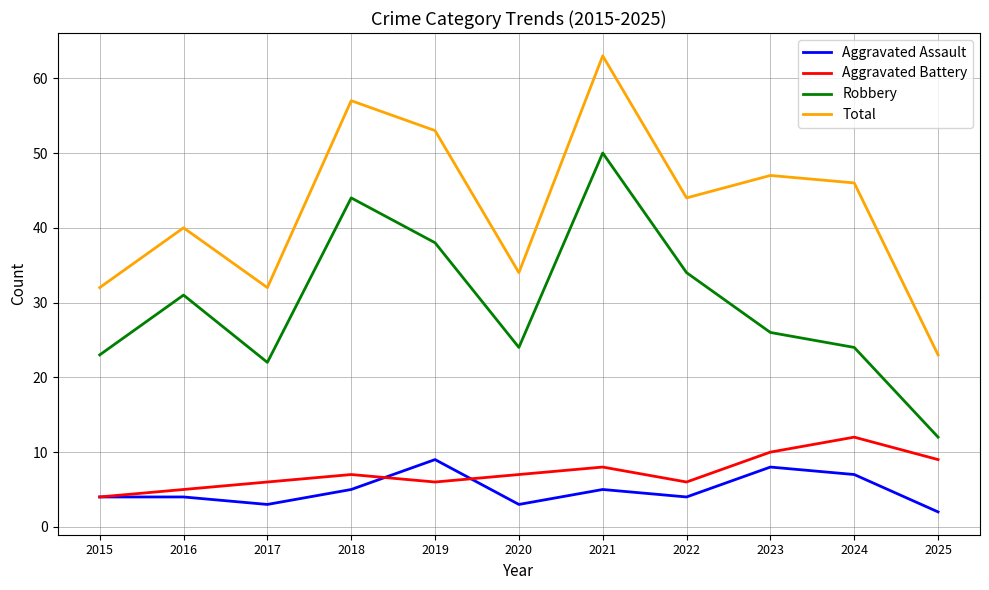

What is the difference between the Total values at 2019 and 2022?

9